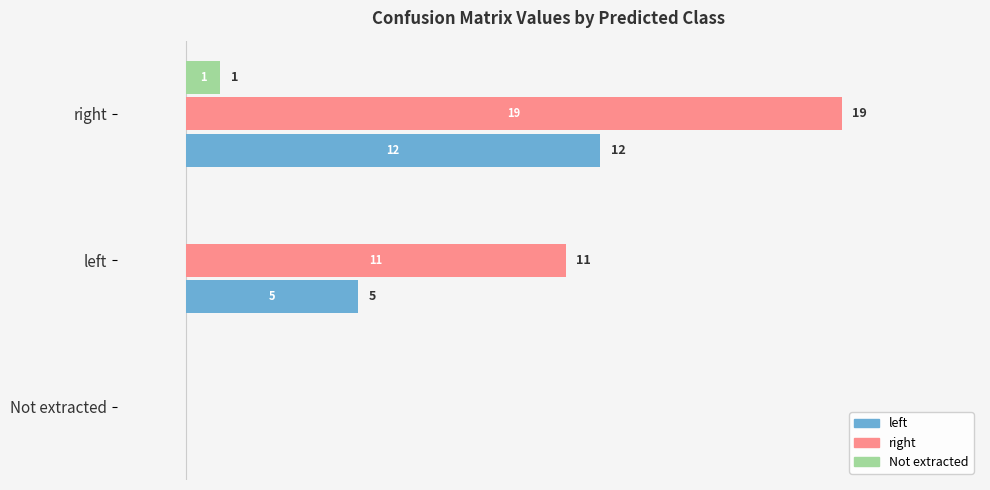

Which series changed the most between Not extracted and right?

right